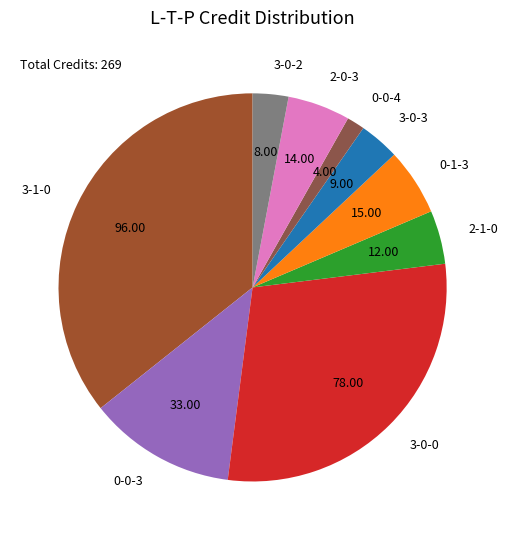

Is there any slice that represents more than half of the pie?

No